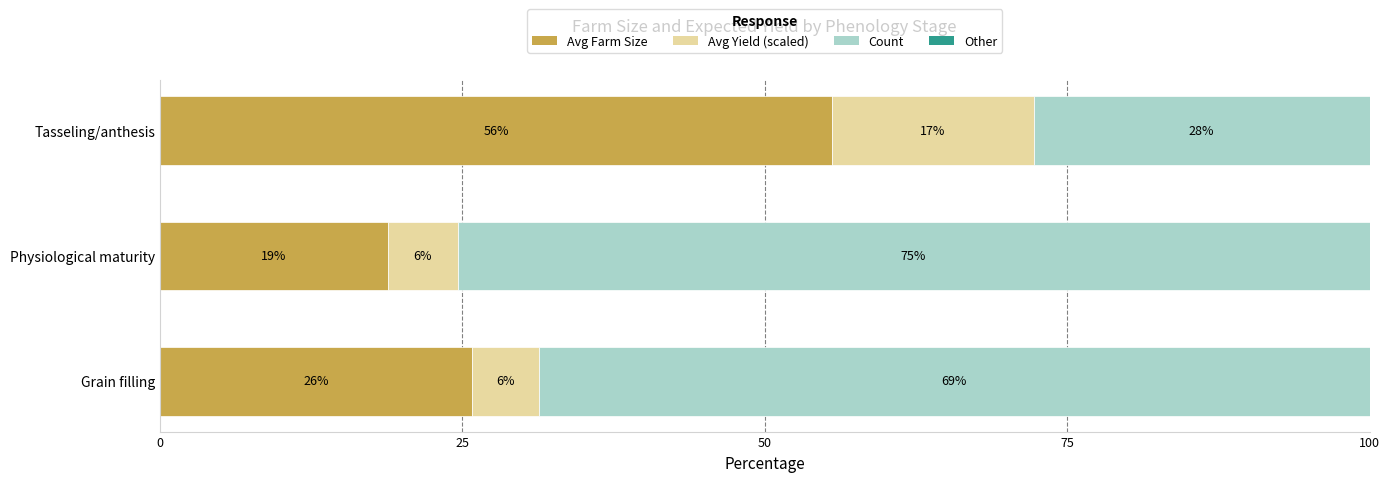

What is the value of the Avg Farm Size bar at the 3rd from the left?

55.6